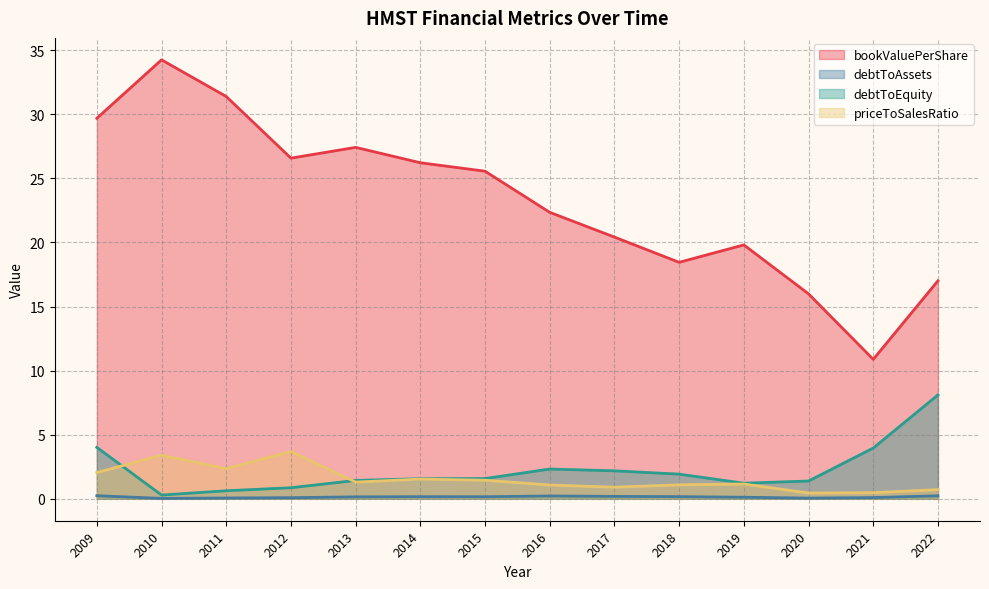

What is the value of the priceToSalesRatio point at the 3rd from the left?

2.4